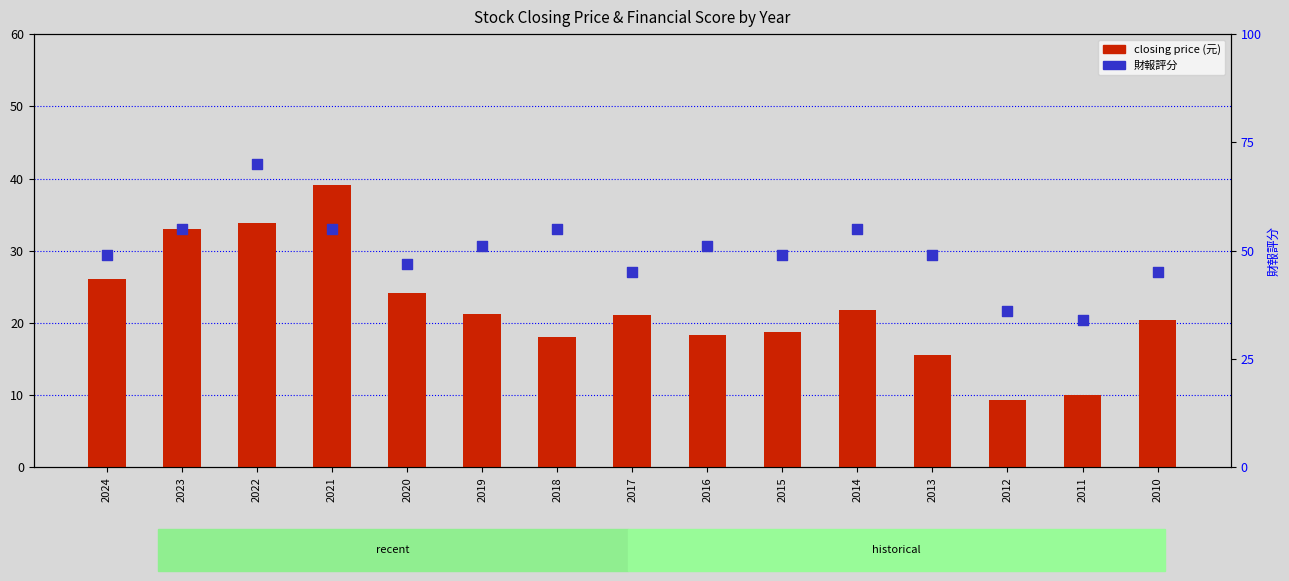

Which series reaches the maximum Y coordinate?

財報評分